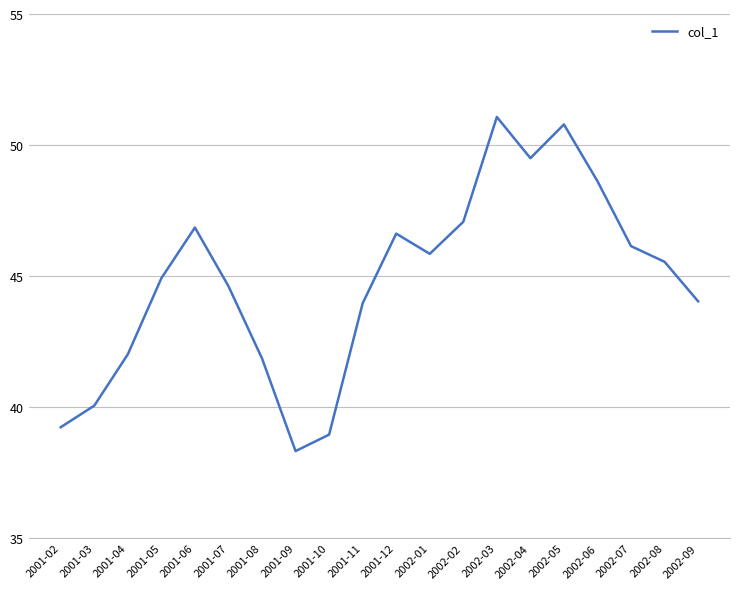

Where is the first local maximum?

2001-06